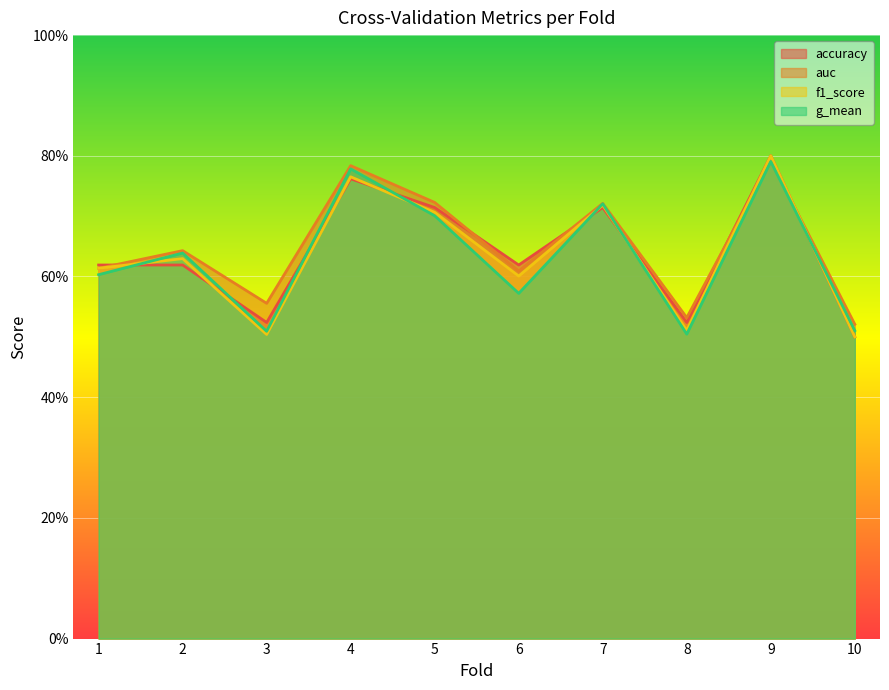

True or false: auc has more than 1 points higher than both neighbors.

True